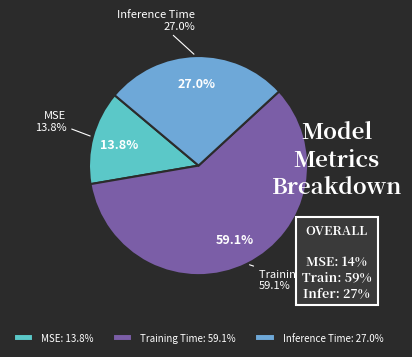

Which category accounts for the majority?

Training Time